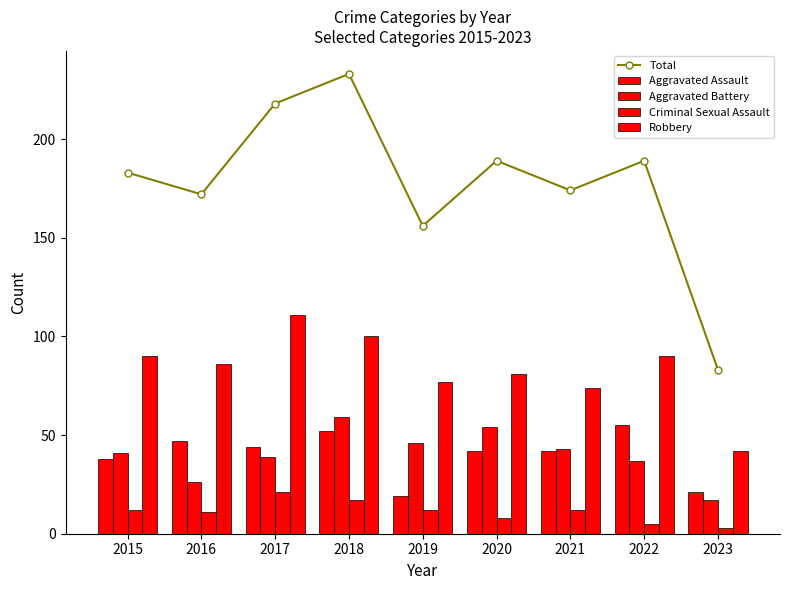

Which has a higher value, 2018 or 2020?

2018